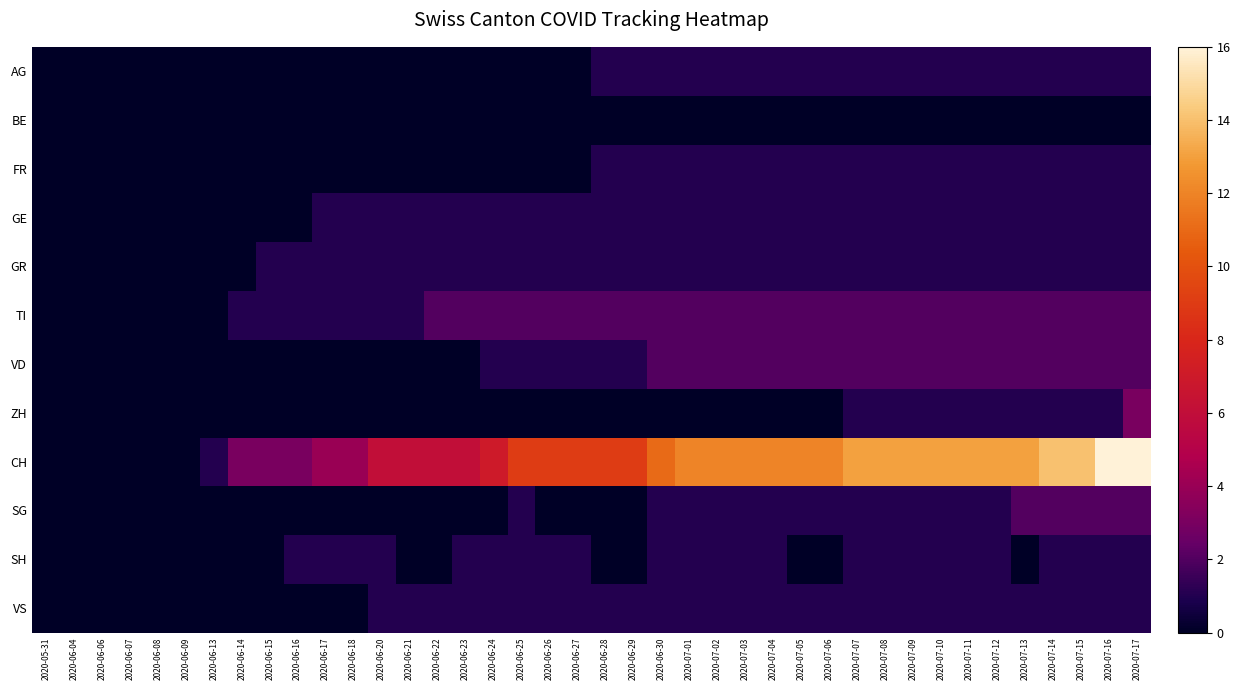

Reading left to right, what are all the values shown in this chart?

AG: 2020-05-31=0	2020-06-04=0	2020-06-06=0	2020-06-07=0	2020-06-08=0	2020-06-09=0	2020-06-13=0	2020-06-14=0	2020-06-15=0	2020-06-16=0	2020-06-17=0	2020-06-18=0	2020-06-20=0	2020-06-21=0	2020-06-22=0	2020-06-23=0	2020-06-24=0	2020-06-25=0	2020-06-26=0	2020-06-27=0	2020-06-28=1	2020-06-29=1	2020-06-30=1	2020-07-01=1	2020-07-02=1	2020-07-03=1	2020-07-04=1	2020-07-05=1	2020-07-06=1	2020-07-07=1	2020-07-08=1	2020-07-09=1	2020-07-10=1	2020-07-11=1	2020-07-12=1	2020-07-13=1	2020-07-14=1	2020-07-15=1	2020-07-16=1	2020-07-17=1
BE: 2020-05-31=0	2020-06-04=0	2020-06-06=0	2020-06-07=0	2020-06-08=0	2020-06-09=0	2020-06-13=0	2020-06-14=0	2020-06-15=0	2020-06-16=0	2020-06-17=0	2020-06-18=0	2020-06-20=0	2020-06-21=0	2020-06-22=0	2020-06-23=0	2020-06-24=0	2020-06-25=0	2020-06-26=0	2020-06-27=0	2020-06-28=0	2020-06-29=0	2020-06-30=0	2020-07-01=0	2020-07-02=0	2020-07-03=0	2020-07-04=0	2020-07-05=0	2020-07-06=0	2020-07-07=0	2020-07-08=0	2020-07-09=0	2020-07-10=0	2020-07-11=0	2020-07-12=0	2020-07-13=0	2020-07-14=0	2020-07-15=0	2020-07-16=0	2020-07-17=0
FR: 2020-05-31=0	2020-06-04=0	2020-06-06=0	2020-06-07=0	2020-06-08=0	2020-06-09=0	2020-06-13=0	2020-06-14=0	2020-06-15=0	2020-06-16=0	2020-06-17=0	2020-06-18=0	2020-06-20=0	2020-06-21=0	2020-06-22=0	2020-06-23=0	2020-06-24=0	2020-06-25=0	2020-06-26=0	2020-06-27=0	2020-06-28=1	2020-06-29=1	2020-06-30=1	2020-07-01=1	2020-07-02=1	2020-07-03=1	2020-07-04=1	2020-07-05=1	2020-07-06=1	2020-07-07=1	2020-07-08=1	2020-07-09=1	2020-07-10=1	2020-07-11=1	2020-07-12=1	2020-07-13=1	2020-07-14=1	2020-07-15=1	2020-07-16=1	2020-07-17=1
GE: 2020-05-31=0	2020-06-04=0	2020-06-06=0	2020-06-07=0	2020-06-08=0	2020-06-09=0	2020-06-13=0	2020-06-14=0	2020-06-15=0	2020-06-16=0	2020-06-17=1	2020-06-18=1	2020-06-20=1	2020-06-21=1	2020-06-22=1	2020-06-23=1	2020-06-24=1	2020-06-25=1	2020-06-26=1	2020-06-27=1	2020-06-28=1	2020-06-29=1	2020-06-30=1	2020-07-01=1	2020-07-02=1	2020-07-03=1	2020-07-04=1	2020-07-05=1	2020-07-06=1	2020-07-07=1	2020-07-08=1	2020-07-09=1	2020-07-10=1	2020-07-11=1	2020-07-12=1	2020-07-13=1	2020-07-14=1	2020-07-15=1	2020-07-16=1	2020-07-17=1
GR: 2020-05-31=0	2020-06-04=0	2020-06-06=0	2020-06-07=0	2020-06-08=0	2020-06-09=0	2020-06-13=0	2020-06-14=0	2020-06-15=1	2020-06-16=1	2020-06-17=1	2020-06-18=1	2020-06-20=1	2020-06-21=1	2020-06-22=1	2020-06-23=1	2020-06-24=1	2020-06-25=1	2020-06-26=1	2020-06-27=1	2020-06-28=1	2020-06-29=1	2020-06-30=1	2020-07-01=1	2020-07-02=1	2020-07-03=1	2020-07-04=1	2020-07-05=1	2020-07-06=1	2020-07-07=1	2020-07-08=1	2020-07-09=1	2020-07-10=1	2020-07-11=1	2020-07-12=1	2020-07-13=1	2020-07-14=1	2020-07-15=1	2020-07-16=1	2020-07-17=1
TI: 2020-05-31=0	2020-06-04=0	2020-06-06=0	2020-06-07=0	2020-06-08=0	2020-06-09=0	2020-06-13=0	2020-06-14=1	2020-06-15=1	2020-06-16=1	2020-06-17=1	2020-06-18=1	2020-06-20=1	2020-06-21=1	2020-06-22=2	2020-06-23=2	2020-06-24=2	2020-06-25=2	2020-06-26=2	2020-06-27=2	2020-06-28=2	2020-06-29=2	2020-06-30=2	2020-07-01=2	2020-07-02=2	2020-07-03=2	2020-07-04=2	2020-07-05=2	2020-07-06=2	2020-07-07=2	2020-07-08=2	2020-07-09=2	2020-07-10=2	2020-07-11=2	2020-07-12=2	2020-07-13=2	2020-07-14=2	2020-07-15=2	2020-07-16=2	2020-07-17=2
VD: 2020-05-31=0	2020-06-04=0	2020-06-06=0	2020-06-07=0	2020-06-08=0	2020-06-09=0	2020-06-13=0	2020-06-14=0	2020-06-15=0	2020-06-16=0	2020-06-17=0	2020-06-18=0	2020-06-20=0	2020-06-21=0	2020-06-22=0	2020-06-23=0	2020-06-24=1	2020-06-25=1	2020-06-26=1	2020-06-27=1	2020-06-28=1	2020-06-29=1	2020-06-30=2	2020-07-01=2	2020-07-02=2	2020-07-03=2	2020-07-04=2	2020-07-05=2	2020-07-06=2	2020-07-07=2	2020-07-08=2	2020-07-09=2	2020-07-10=2	2020-07-11=2	2020-07-12=2	2020-07-13=2	2020-07-14=2	2020-07-15=2	2020-07-16=2	2020-07-17=2
ZH: 2020-05-31=0	2020-06-04=0	2020-06-06=0	2020-06-07=0	2020-06-08=0	2020-06-09=0	2020-06-13=0	2020-06-14=0	2020-06-15=0	2020-06-16=0	2020-06-17=0	2020-06-18=0	2020-06-20=0	2020-06-21=0	2020-06-22=0	2020-06-23=0	2020-06-24=0	2020-06-25=0	2020-06-26=0	2020-06-27=0	2020-06-28=0	2020-06-29=0	2020-06-30=0	2020-07-01=0	2020-07-02=0	2020-07-03=0	2020-07-04=0	2020-07-05=0	2020-07-06=0	2020-07-07=1	2020-07-08=1	2020-07-09=1	2020-07-10=1	2020-07-11=1	2020-07-12=1	2020-07-13=1	2020-07-14=1	2020-07-15=1	2020-07-16=1	2020-07-17=3
CH: 2020-05-31=0	2020-06-04=0	2020-06-06=0	2020-06-07=0	2020-06-08=0	2020-06-09=0	2020-06-13=1	2020-06-14=3	2020-06-15=3	2020-06-16=3	2020-06-17=4	2020-06-18=4	2020-06-20=6	2020-06-21=6	2020-06-22=6	2020-06-23=6	2020-06-24=7	2020-06-25=9	2020-06-26=9	2020-06-27=9	2020-06-28=9	2020-06-29=9	2020-06-30=11	2020-07-01=12	2020-07-02=12	2020-07-03=12	2020-07-04=12	2020-07-05=12	2020-07-06=12	2020-07-07=13	2020-07-08=13	2020-07-09=13	2020-07-10=13	2020-07-11=13	2020-07-12=13	2020-07-13=13	2020-07-14=14	2020-07-15=14	2020-07-16=16	2020-07-17=16
SG: 2020-05-31=0	2020-06-04=0	2020-06-06=0	2020-06-07=0	2020-06-08=0	2020-06-09=0	2020-06-13=0	2020-06-14=0	2020-06-15=0	2020-06-16=0	2020-06-17=0	2020-06-18=0	2020-06-20=0	2020-06-21=0	2020-06-22=0	2020-06-23=0	2020-06-24=0	2020-06-25=1	2020-06-26=0	2020-06-27=0	2020-06-28=0	2020-06-29=0	2020-06-30=1	2020-07-01=1	2020-07-02=1	2020-07-03=1	2020-07-04=1	2020-07-05=1	2020-07-06=1	2020-07-07=1	2020-07-08=1	2020-07-09=1	2020-07-10=1	2020-07-11=1	2020-07-12=1	2020-07-13=2	2020-07-14=2	2020-07-15=2	2020-07-16=2	2020-07-17=2
SH: 2020-05-31=0	2020-06-04=0	2020-06-06=0	2020-06-07=0	2020-06-08=0	2020-06-09=0	2020-06-13=0	2020-06-14=0	2020-06-15=0	2020-06-16=1	2020-06-17=1	2020-06-18=1	2020-06-20=1	2020-06-21=0	2020-06-22=0	2020-06-23=1	2020-06-24=1	2020-06-25=1	2020-06-26=1	2020-06-27=1	2020-06-28=0	2020-06-29=0	2020-06-30=1	2020-07-01=1	2020-07-02=1	2020-07-03=1	2020-07-04=1	2020-07-05=0	2020-07-06=0	2020-07-07=1	2020-07-08=1	2020-07-09=1	2020-07-10=1	2020-07-11=1	2020-07-12=1	2020-07-13=0	2020-07-14=1	2020-07-15=1	2020-07-16=1	2020-07-17=1
VS: 2020-05-31=0	2020-06-04=0	2020-06-06=0	2020-06-07=0	2020-06-08=0	2020-06-09=0	2020-06-13=0	2020-06-14=0	2020-06-15=0	2020-06-16=0	2020-06-17=0	2020-06-18=0	2020-06-20=1	2020-06-21=1	2020-06-22=1	2020-06-23=1	2020-06-24=1	2020-06-25=1	2020-06-26=1	2020-06-27=1	2020-06-28=1	2020-06-29=1	2020-06-30=1	2020-07-01=1	2020-07-02=1	2020-07-03=1	2020-07-04=1	2020-07-05=1	2020-07-06=1	2020-07-07=1	2020-07-08=1	2020-07-09=1	2020-07-10=1	2020-07-11=1	2020-07-12=1	2020-07-13=1	2020-07-14=1	2020-07-15=1	2020-07-16=1	2020-07-17=1